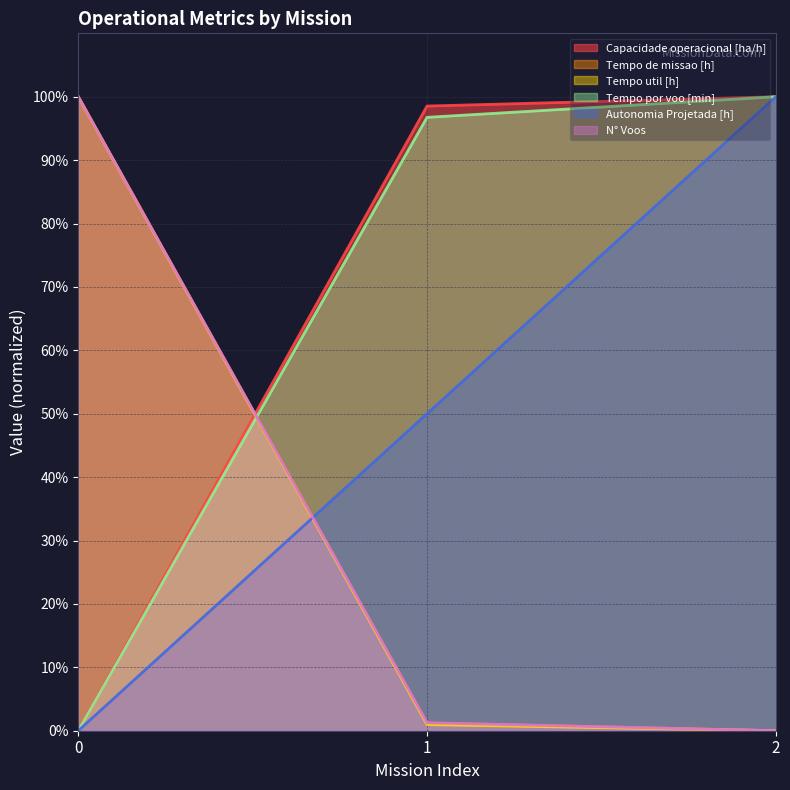

Between 2 and 0, which is larger?

2